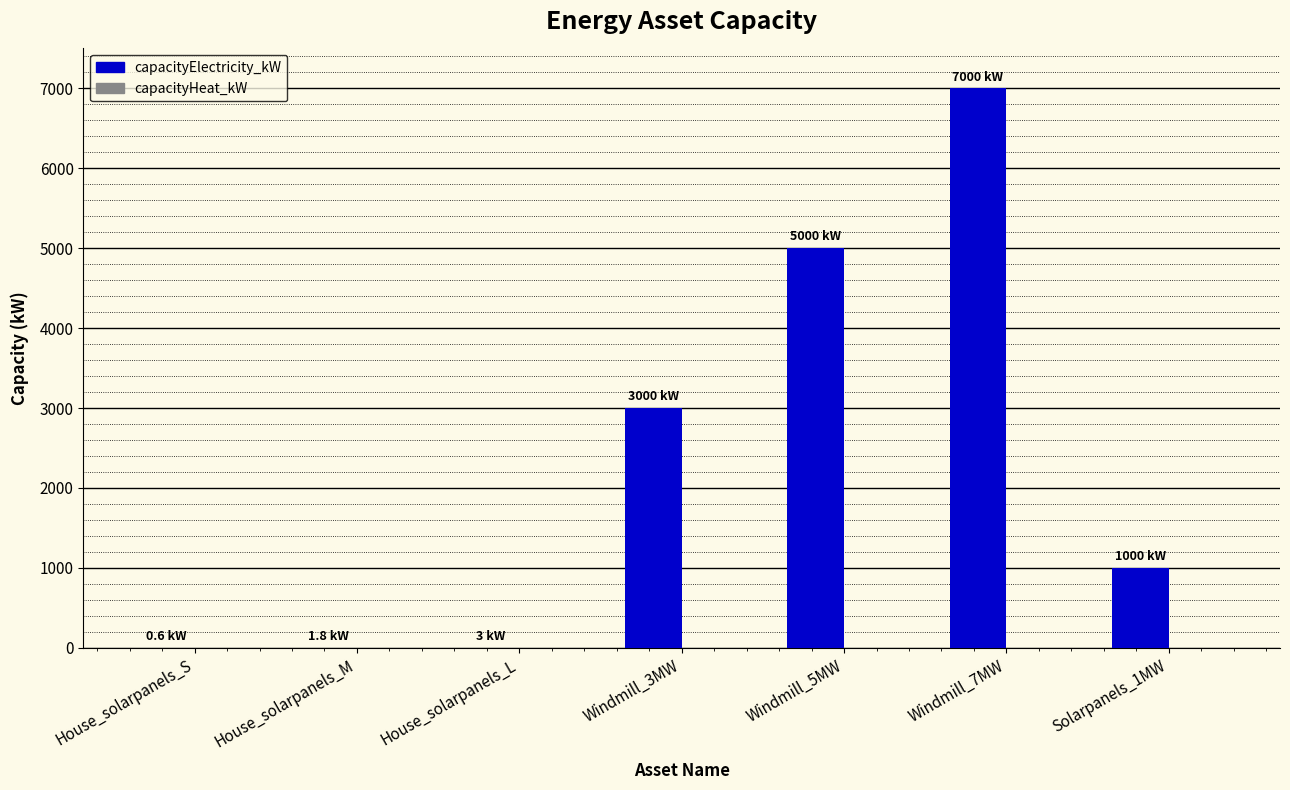

The value at Windmill_7MW is 7000.0. True or false?

True